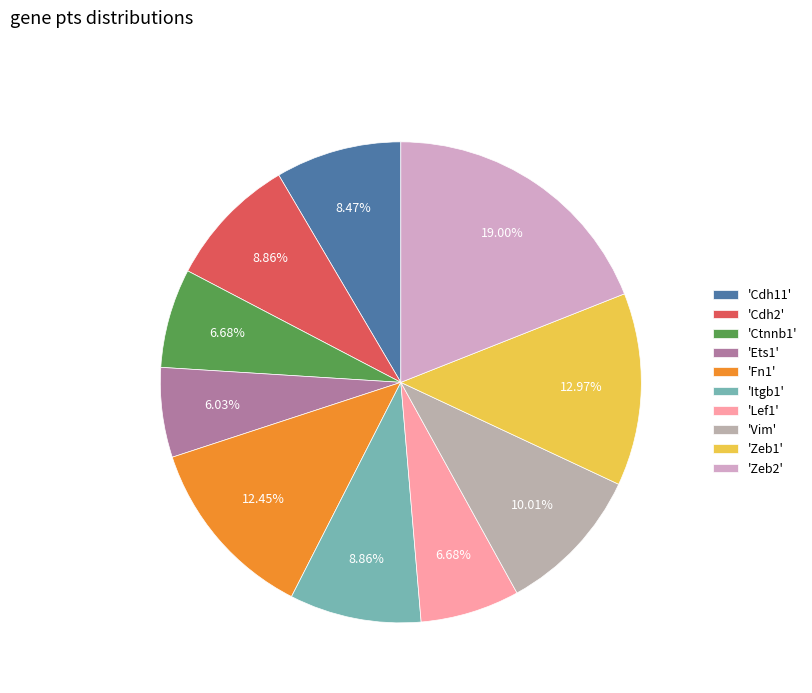

To the nearest percent, what is the difference between the largest and smallest slice percentages?

13%